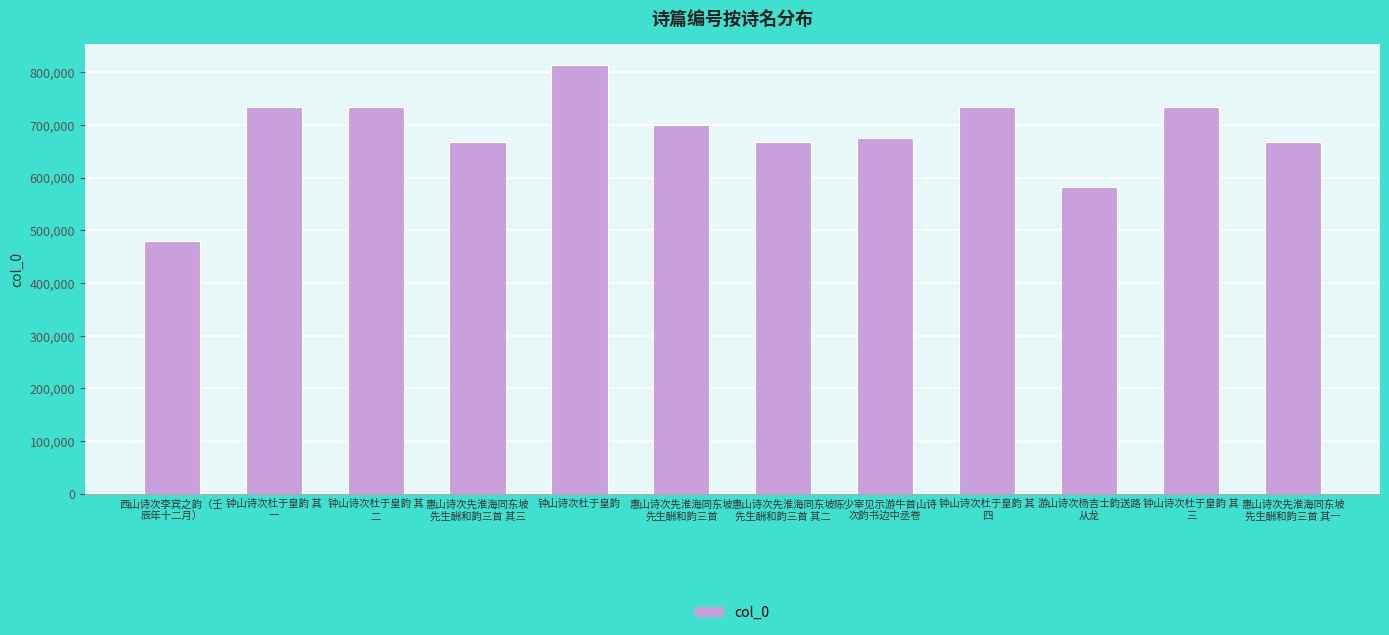

What position from the left is 钟山诗次杜于皇韵 其
二?

3